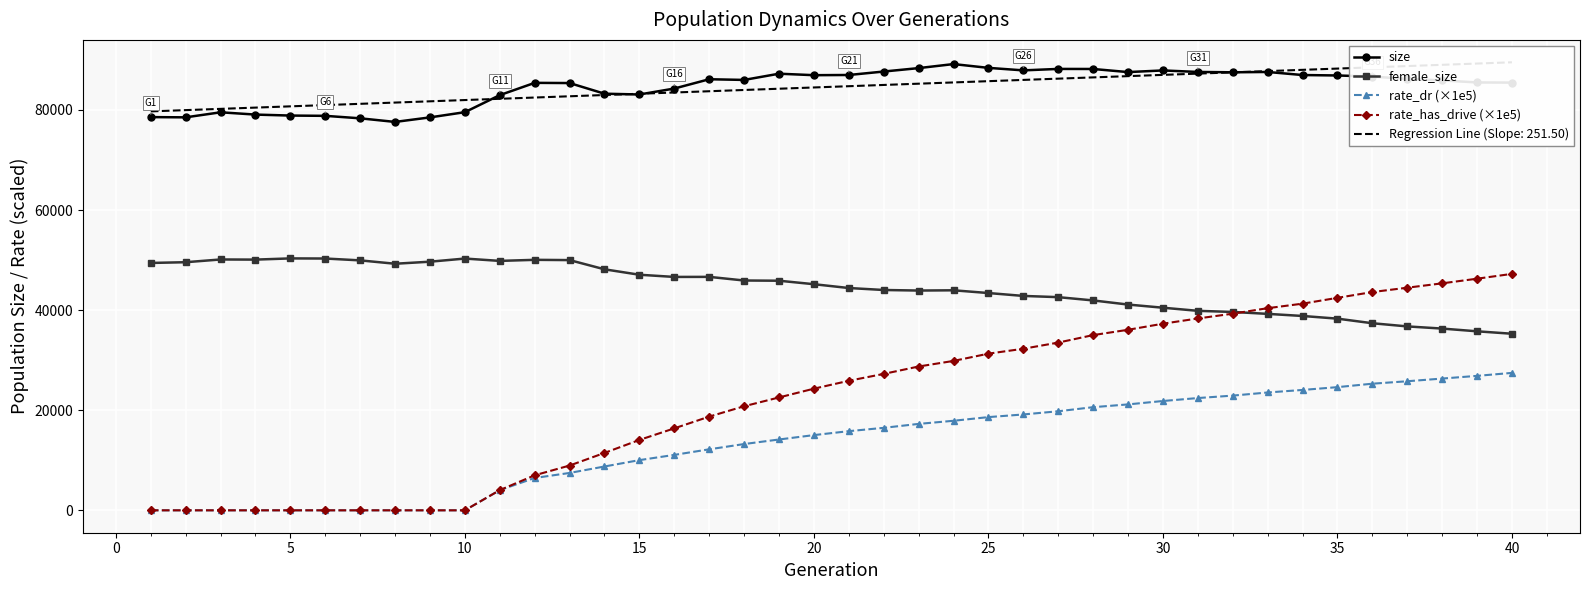

How many values in rate_has_drive (×1e5) are above zero?

30